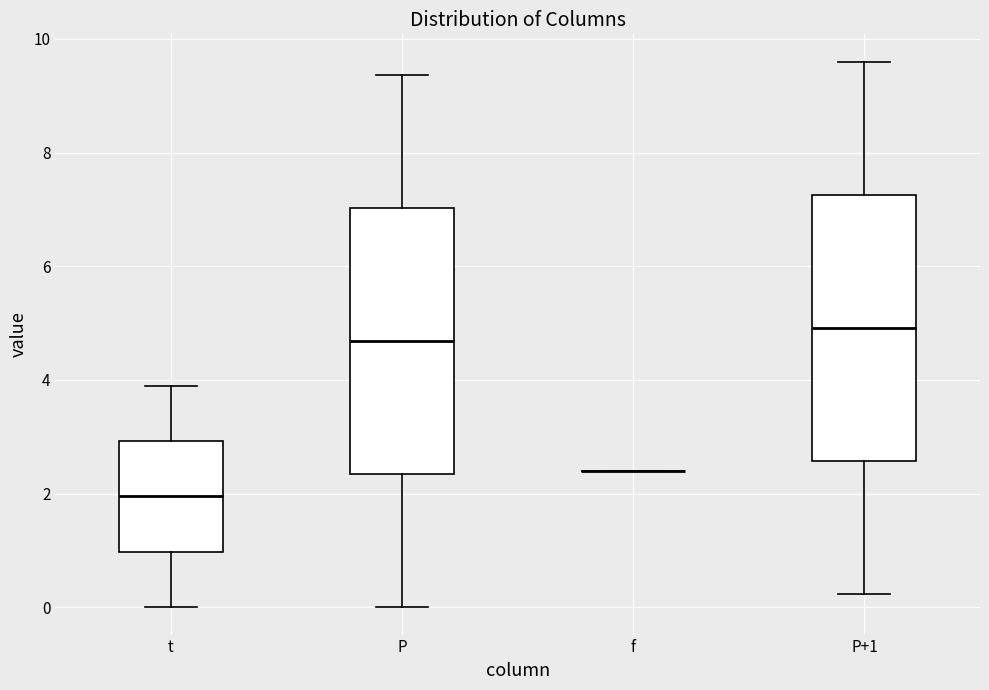

Reading left to right, transcribe this box plot: for each box, give where its median line is, the range the box spans, and where its two whiskers end, as read against the y-axis. The values are not printed on the chart, so give them approximately, as read against the axis.

t: median 2.0, box 1.0 to 3.0, whiskers 0.0 to 4.0
P: median 4.6, box 2.4 to 7.0, whiskers 0.0 to 9.4
f: box collapsed to a line at 2.4, whiskers 2.4 to 2.4
P+1: median 5.0, box 2.6 to 7.2, whiskers 0.2 to 9.6